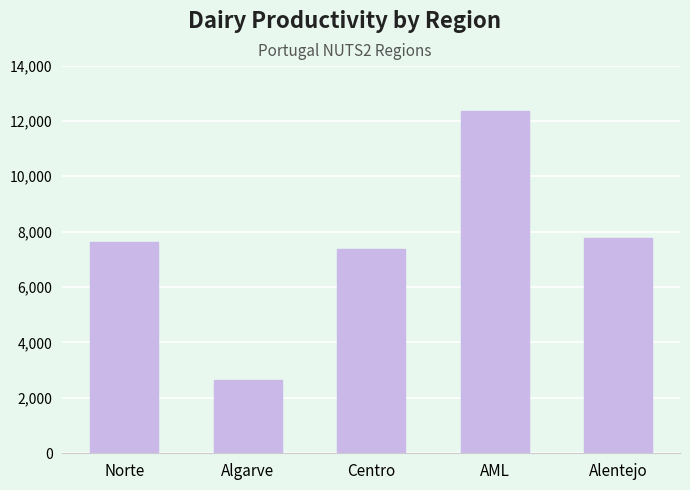

Read the value at Alentejo, to the nearest 10.

7770